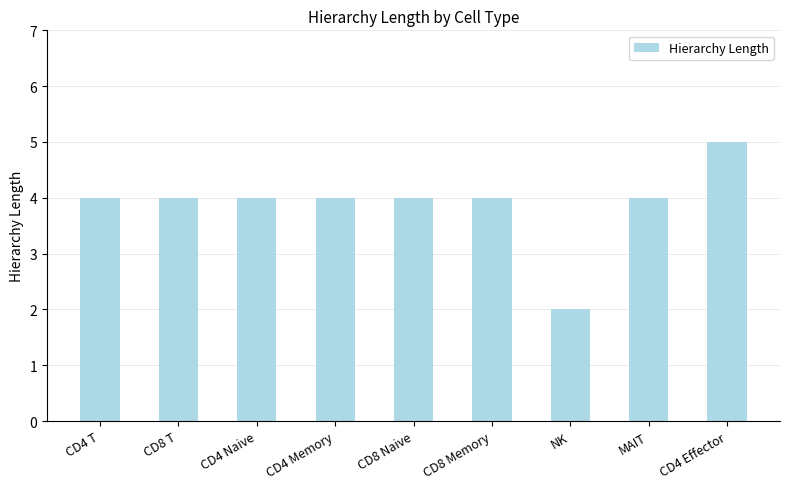

What is the greatest value displayed?

5